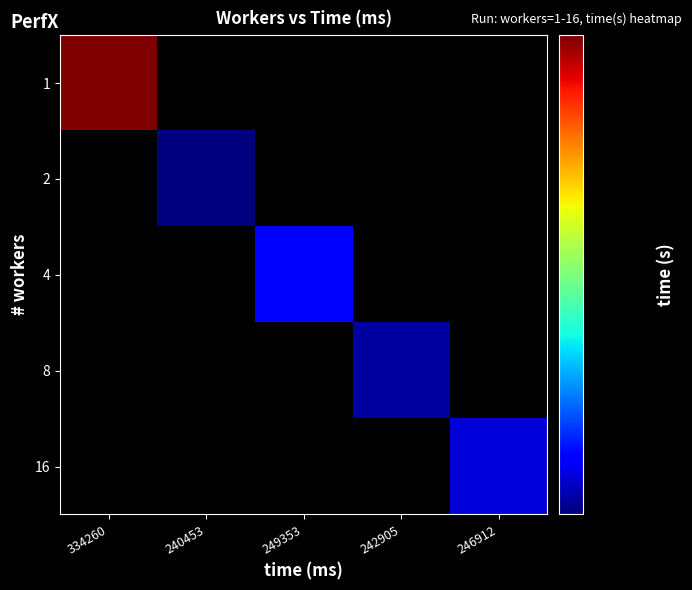

At which category is the sum across all series the highest?

334260